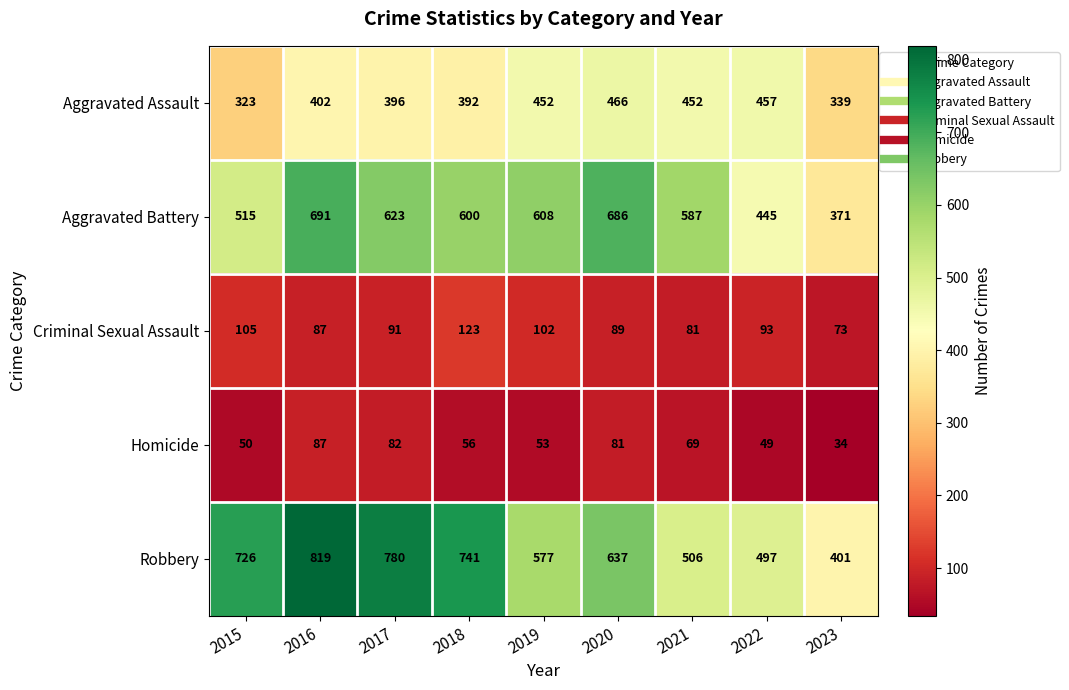

True or false: Homicide has a value of 49 at 2022.

True